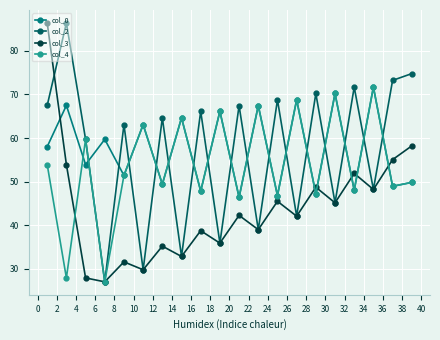

At how many categories does at least one series exceed 37?

20